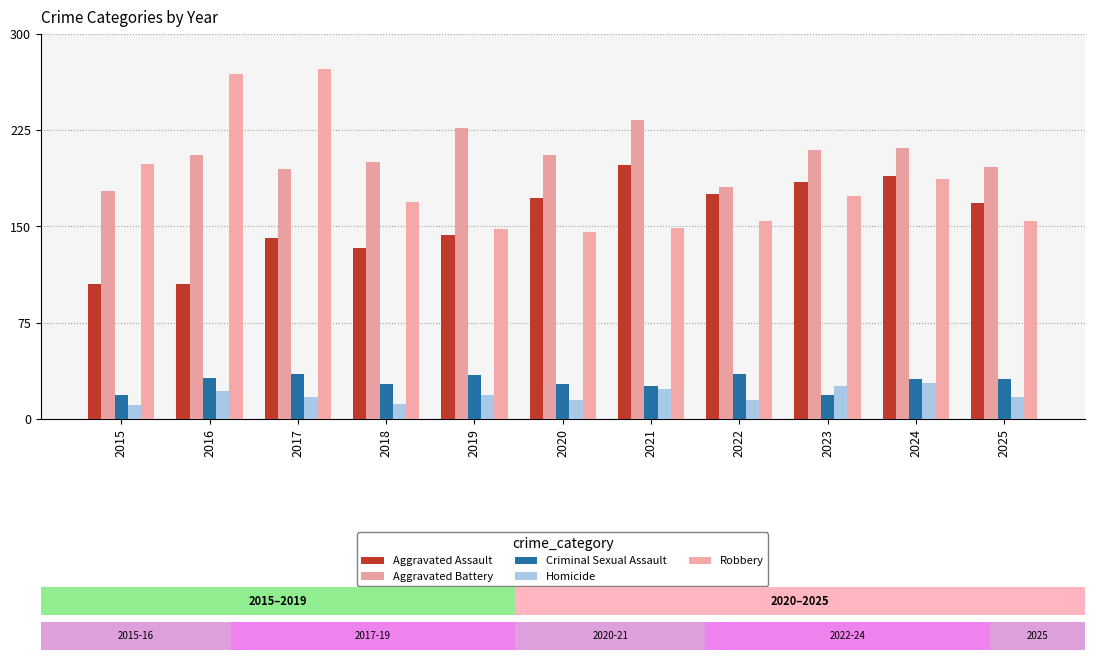

Which series has the widest spread of values?

Robbery